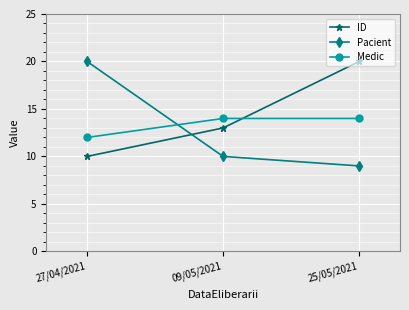

Rank the categories by ID value from lowest to highest.

27/04/2021, 09/05/2021, 25/05/2021